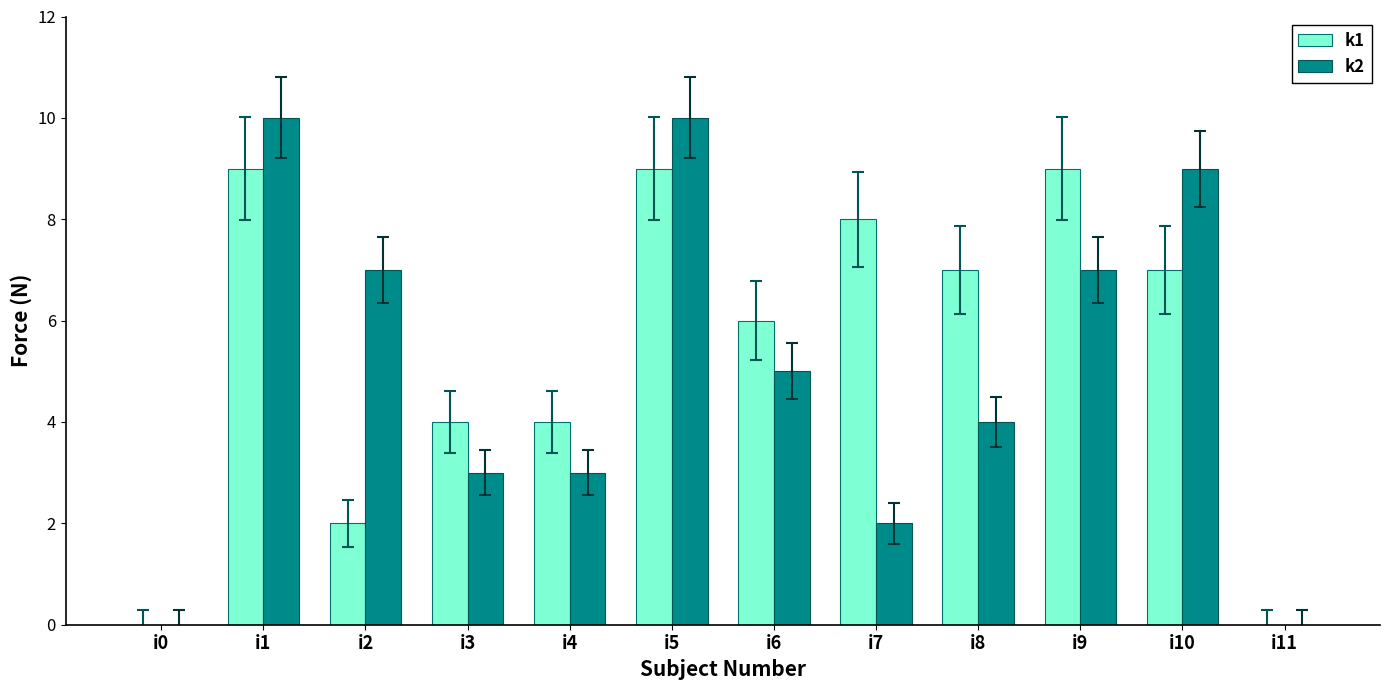

What are all the series names shown in the legend?

k1, k2